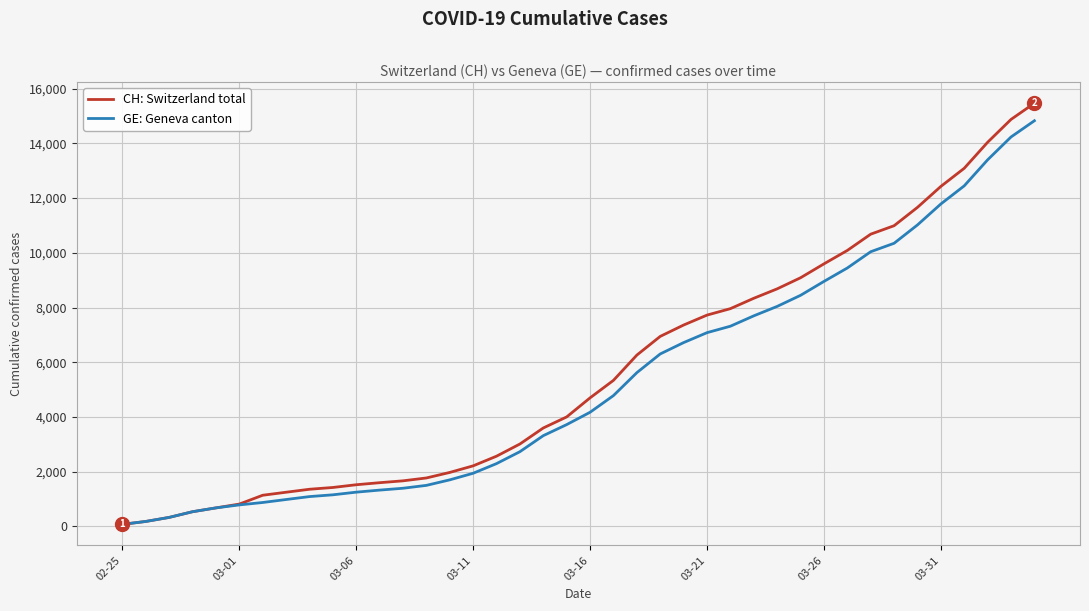

What are all the series names shown in the legend?

CH: Switzerland total, GE: Geneva canton